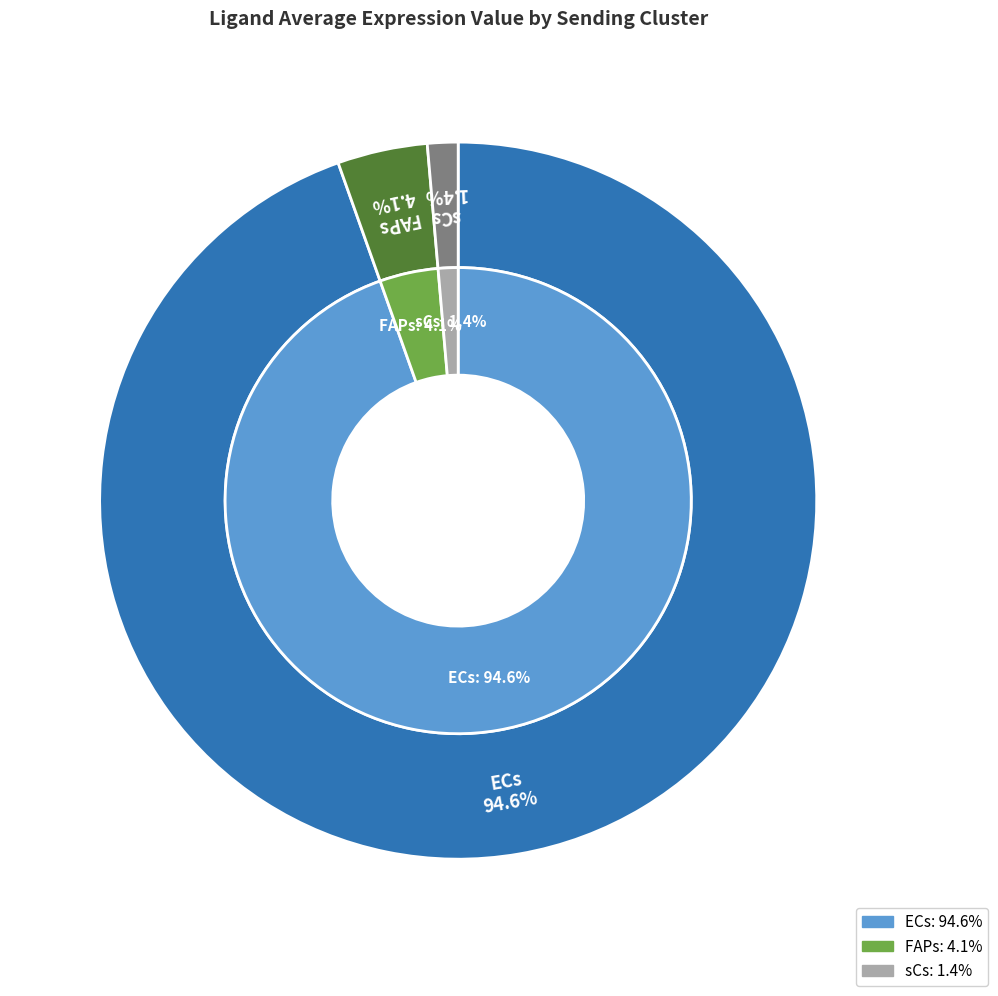

Combined, do ECs and sCs account for over 50%?

Yes